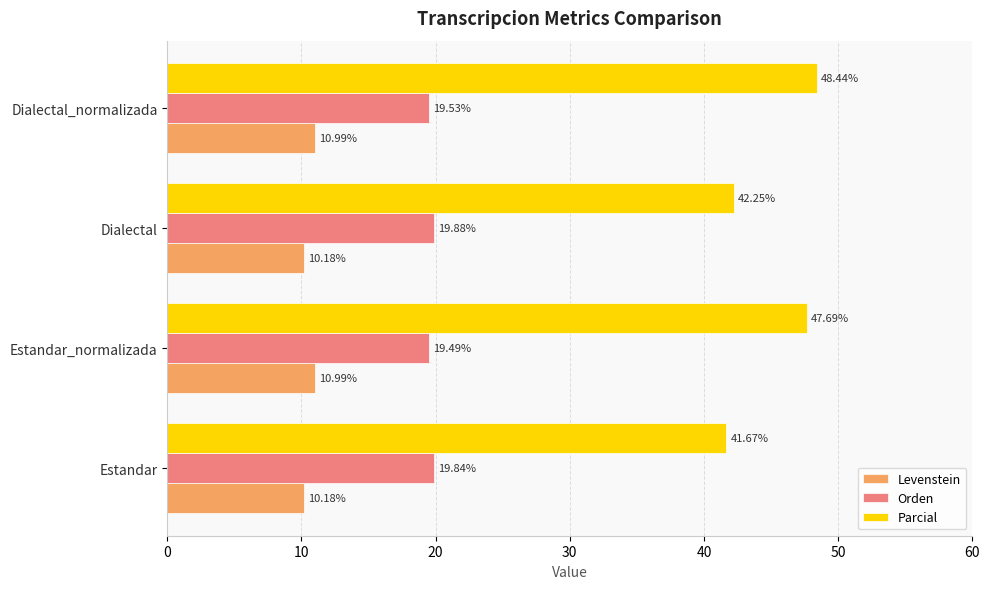

Which series has the largest total across all categories?

Parcial